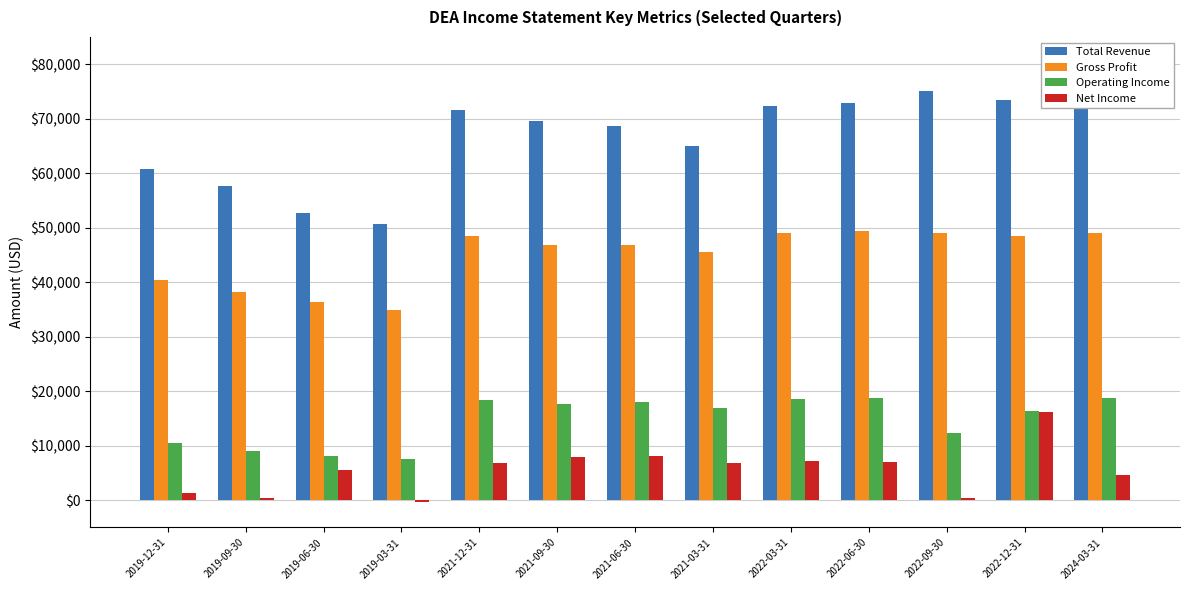

What is the difference between the maximum and minimum values in the Net Income series?

16600